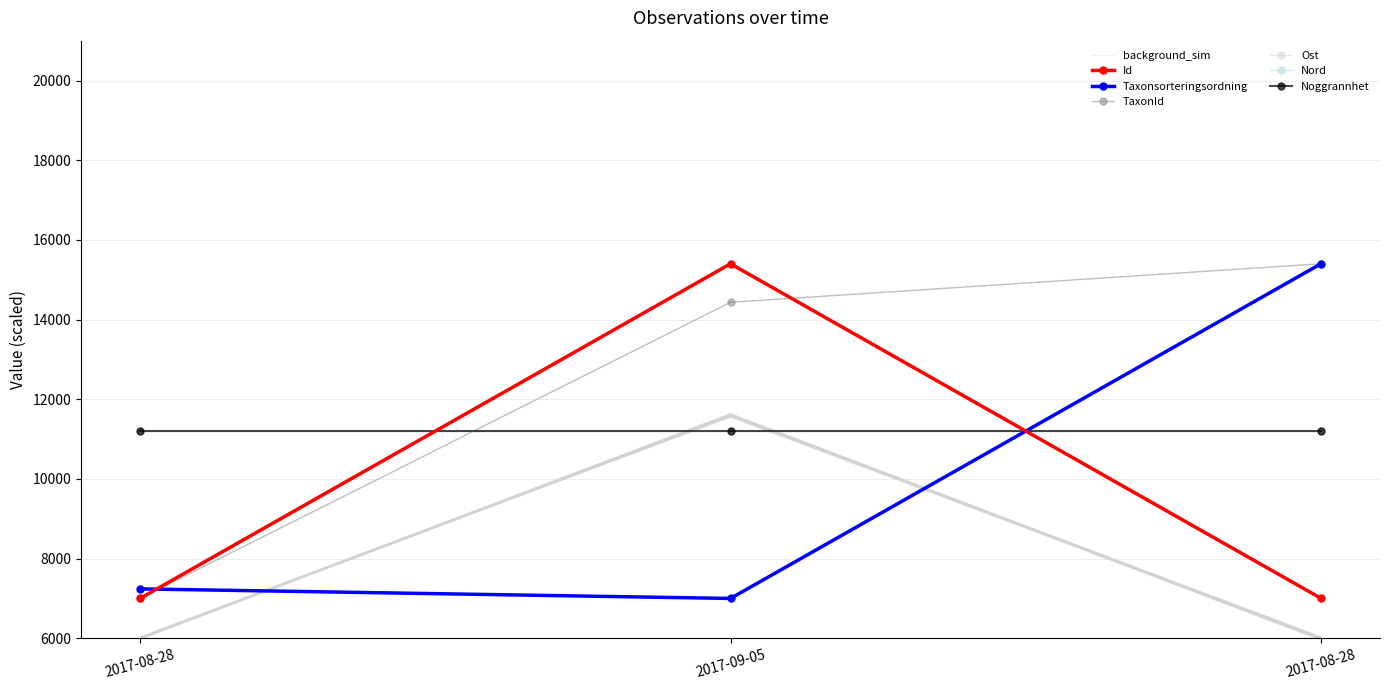

What is the average value of the Taxonsorteringsordning series?

9880.0